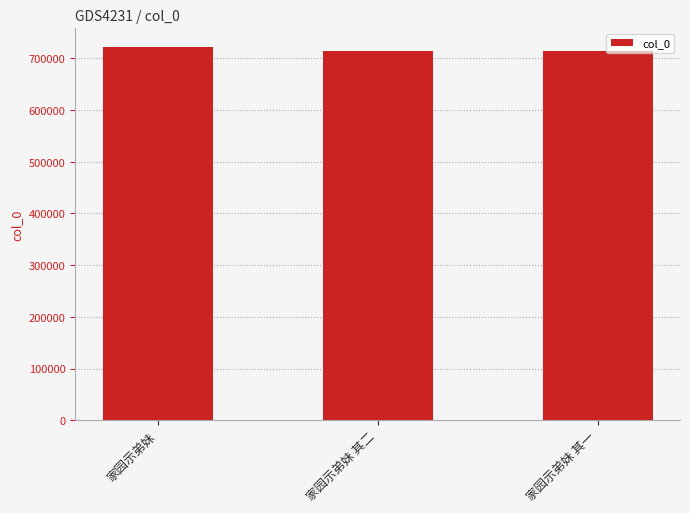

The value at 家园示弟妹 is 355607. True or false?

False